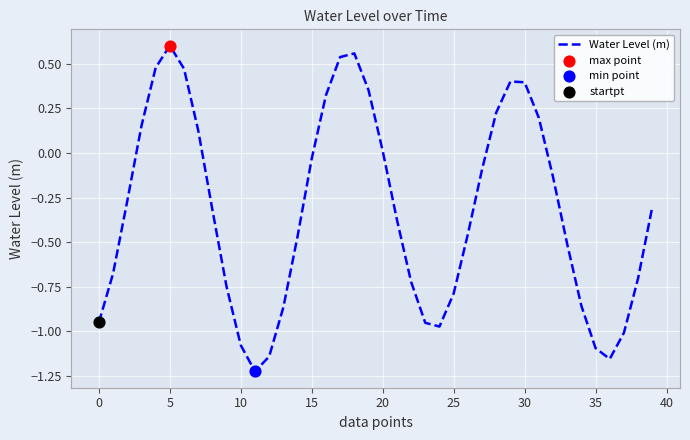

What is the difference between the maximum and minimum values?

1.8